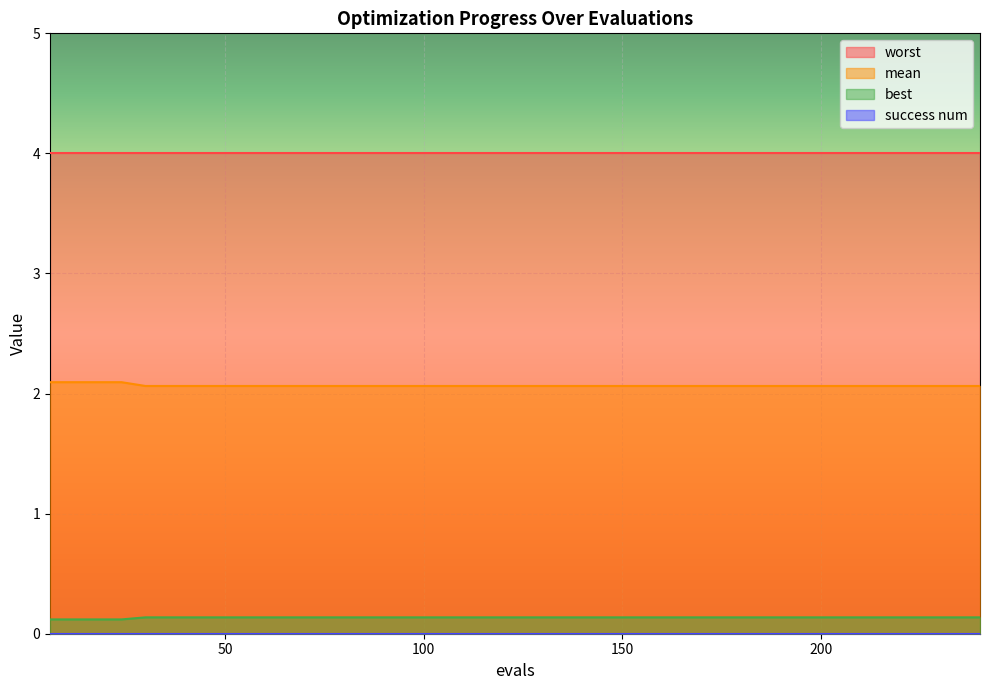

True or false: best and mean cross at least once.

False